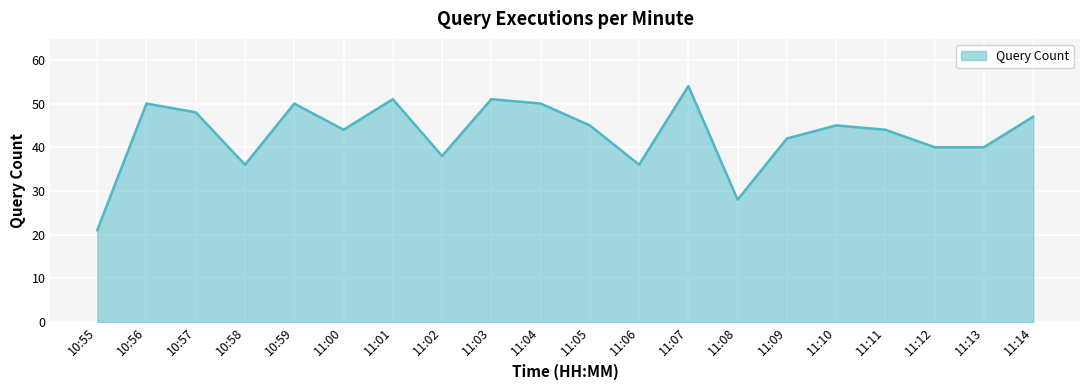

What is the minimum value shown in the chart?

21